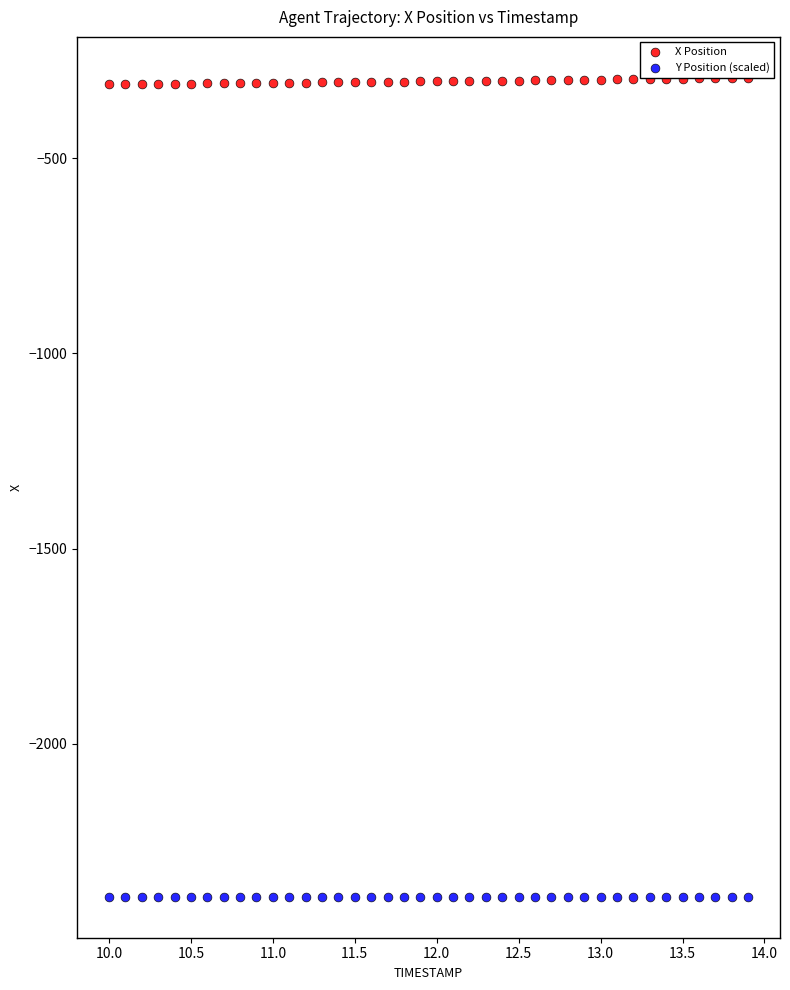

Across all data points, what is the range of Y values (max minus min)?

2097.2